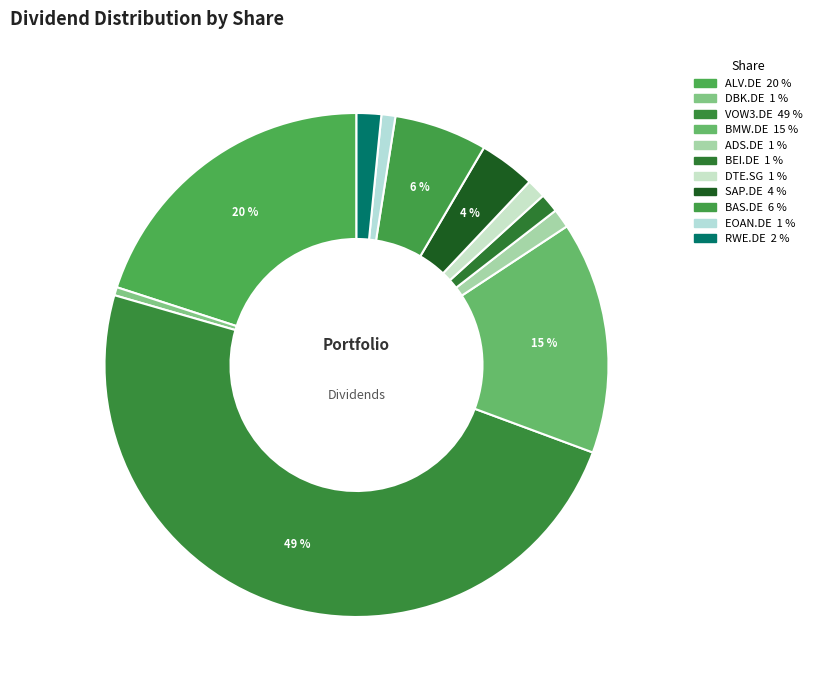

Which category has the smallest portion of the pie?

DBK.DE